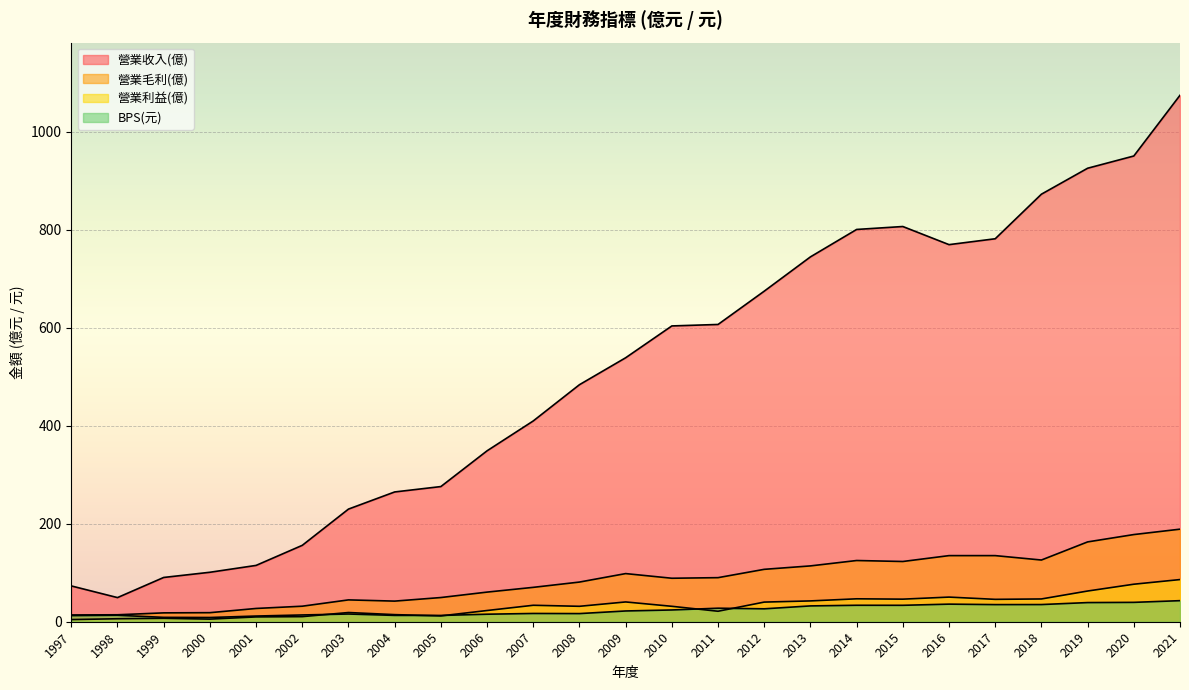

At how many categories does at least one series exceed 712?

9